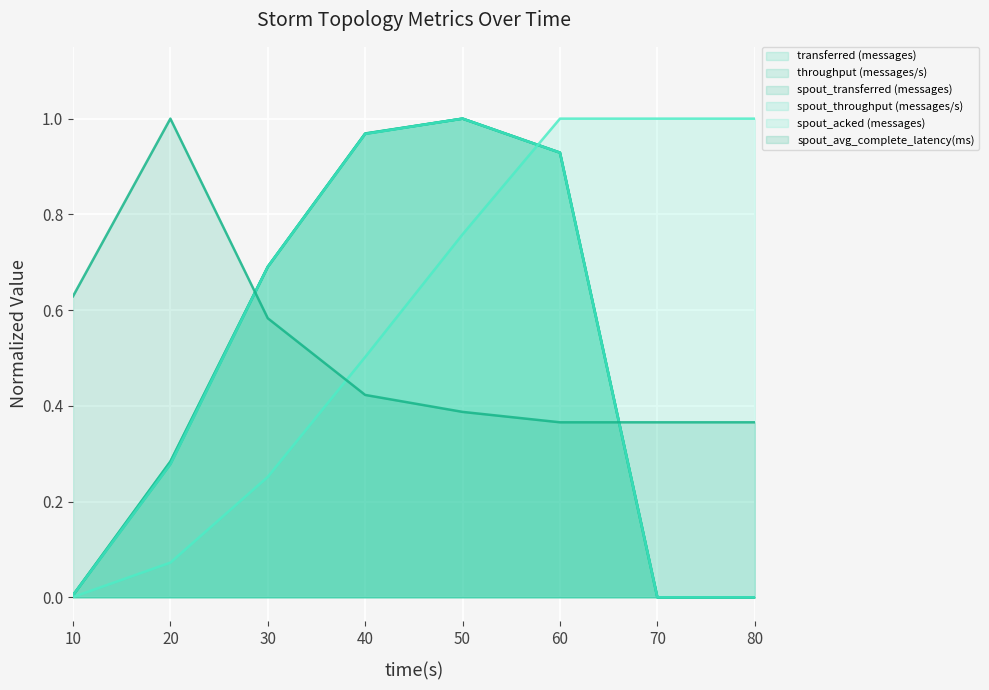

How many lines are shown in the chart?

6